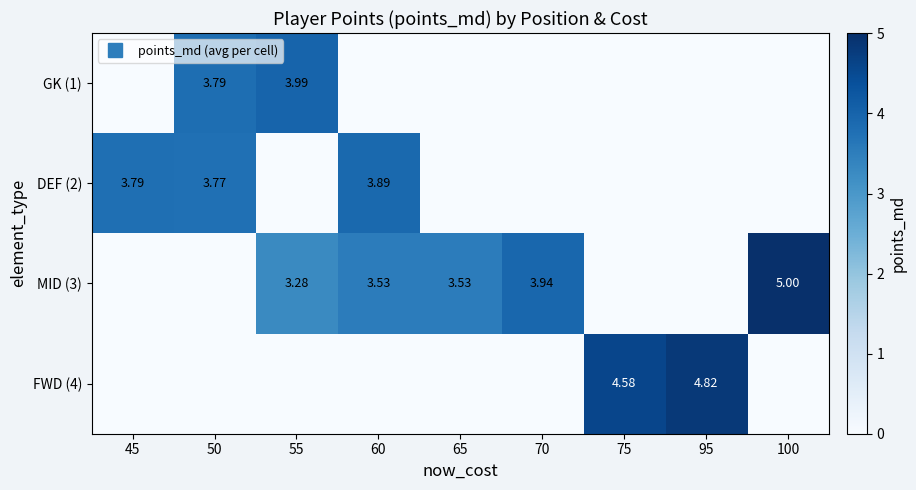

What is the maximum value for MID (3)?

5.0